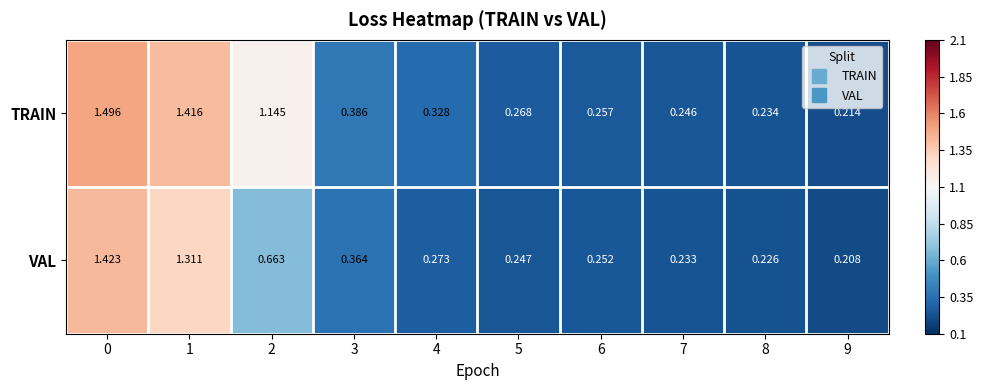

Rank the series at 7 from lowest to highest value.

VAL, TRAIN